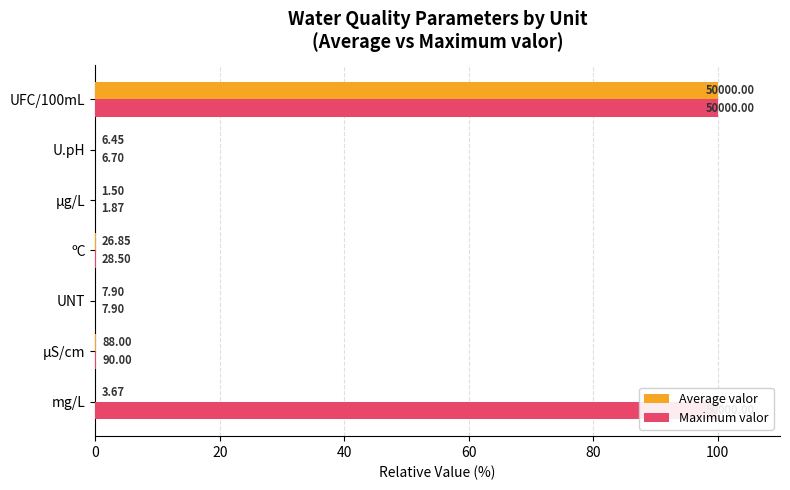

Reading right to left, what are all the values shown in this chart?

Average valor: 100.0	0.0	0.0	0.1	0.0	0.2	0.0
Maximum valor: 100.0	0.0	0.0	0.1	0.0	0.2	100.0